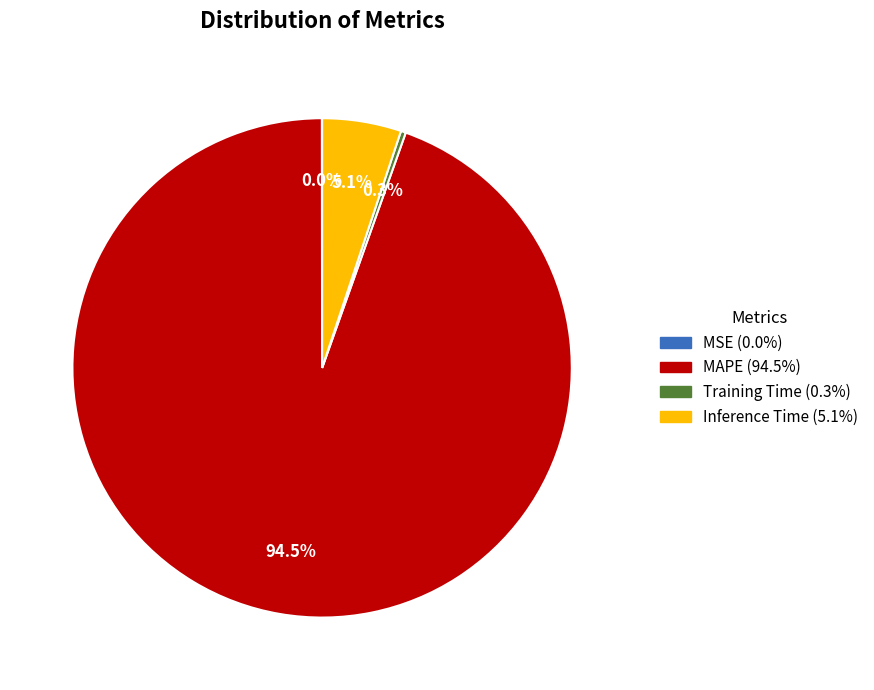

What percentage do Training Time (0.3%) and MAPE (94.5%) together represent?

94.9%